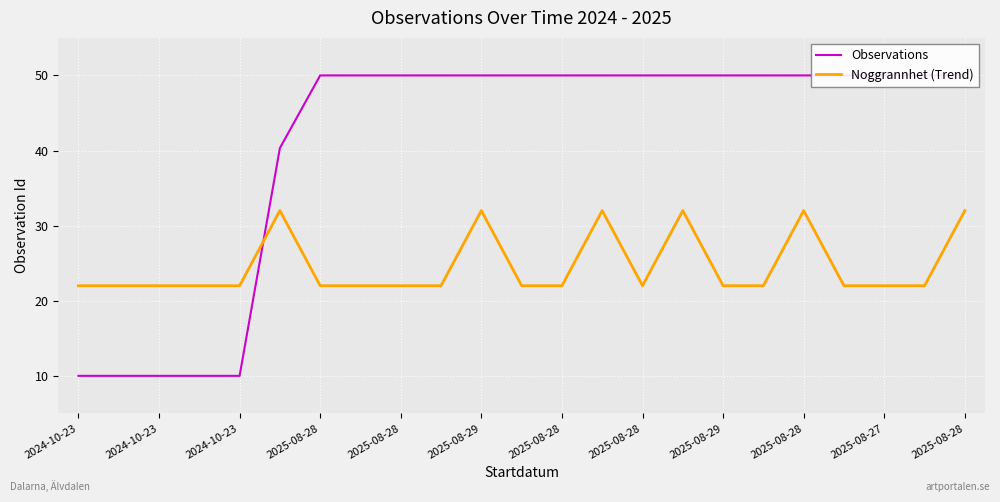

List the series in order of their overall mean, lowest first.

Noggrannhet (Trend), Observations